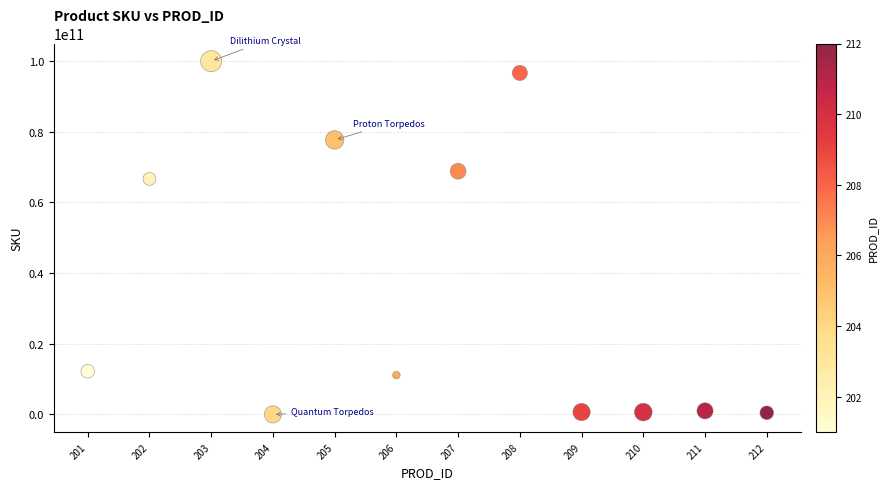

What Y value in the scatter plot is closest to 49999822556?

66669984333